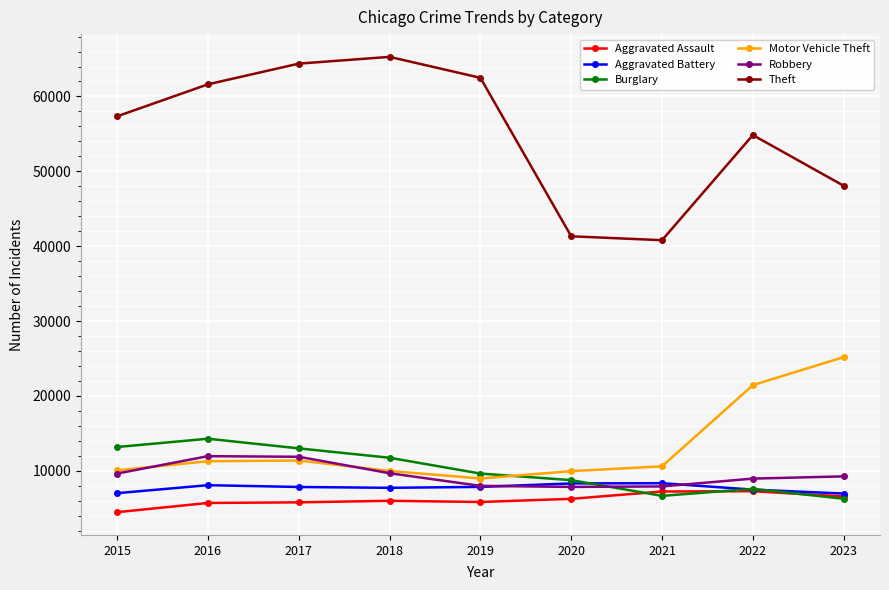

True or false: Aggravated Assault has more than 0 interior local peaks.

True